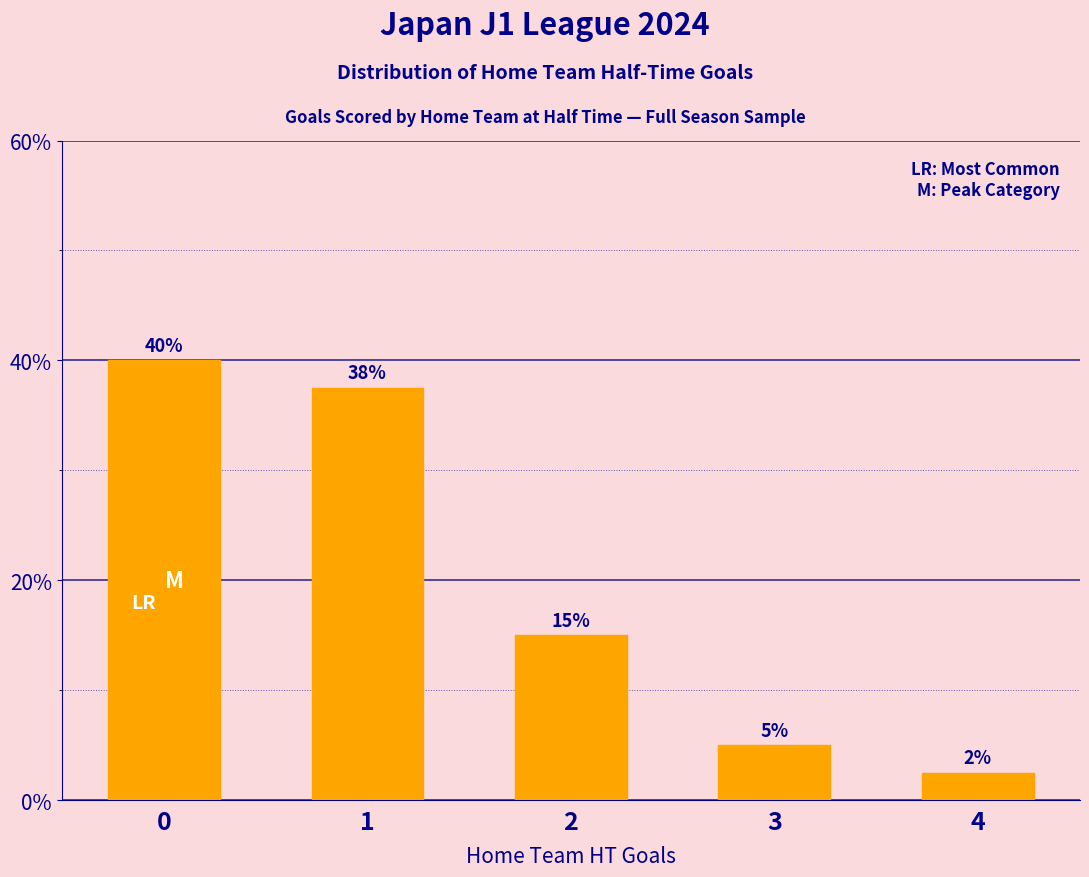

The chart shows a value of 37.5 at 1. True or false?

True